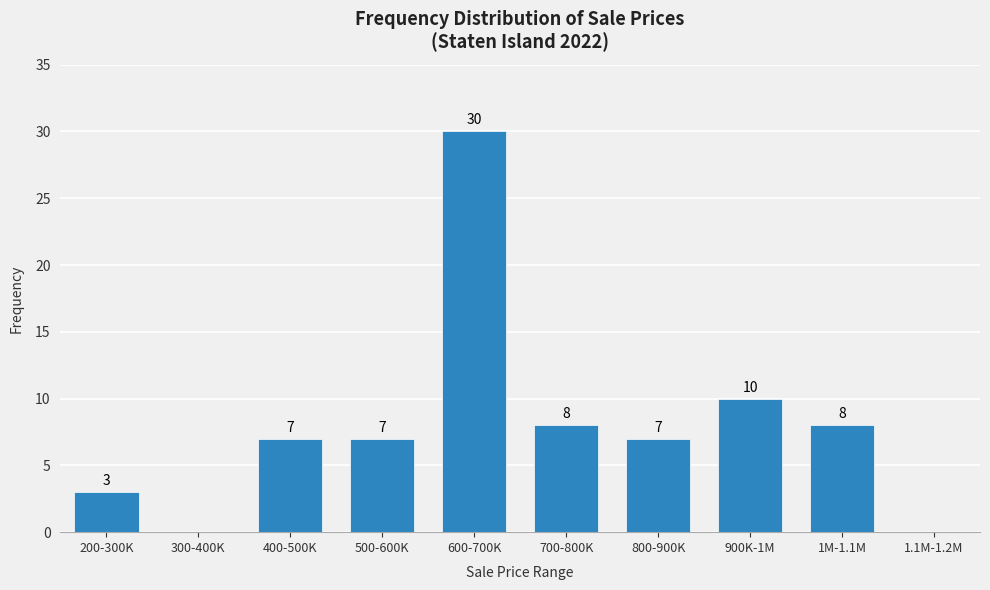

Reading left to right, list all the values displayed in this chart.

200-300K=3	300-400K=0	400-500K=7	500-600K=7	600-700K=30	700-800K=8	800-900K=7	900K-1M=10	1M-1.1M=8	1.1M-1.2M=0